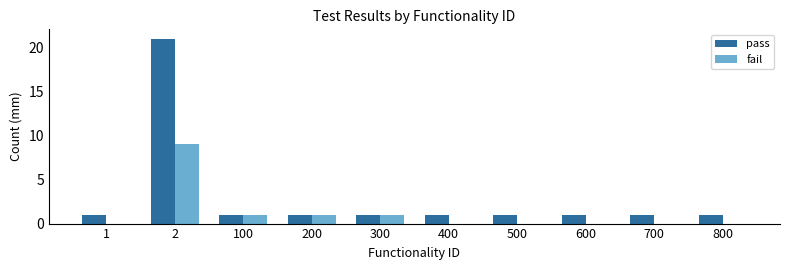

What is the difference between the fail values at 400 and 200?

1